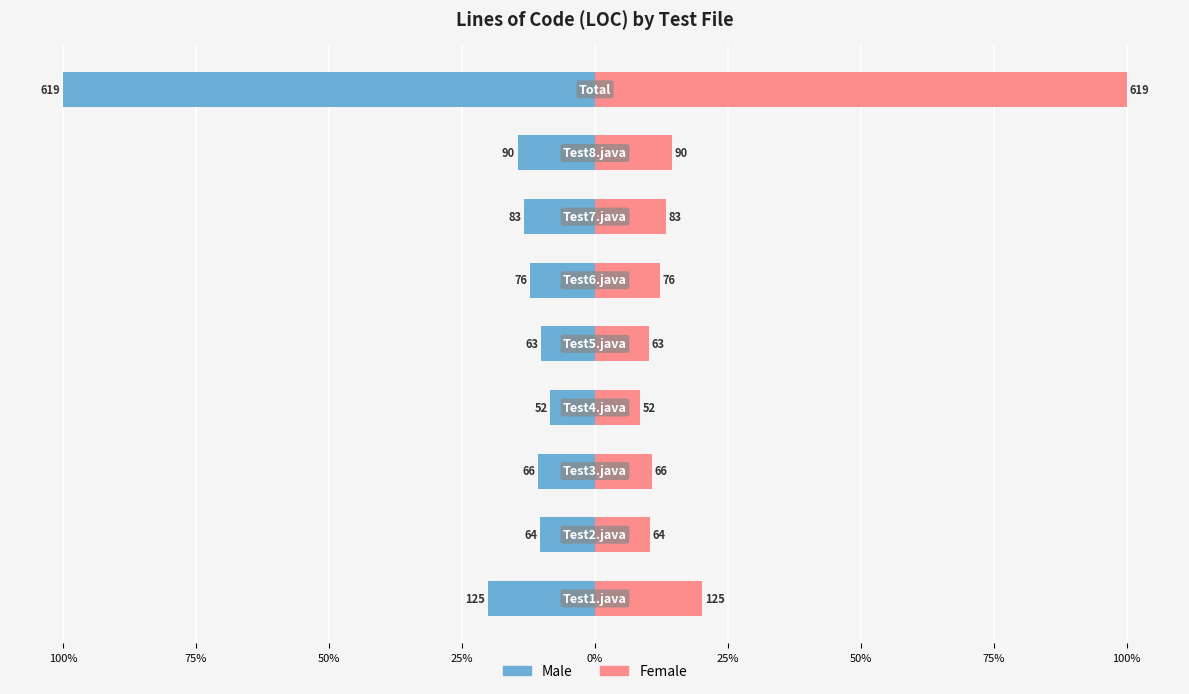

What are all the series names shown in the legend?

Male, Female